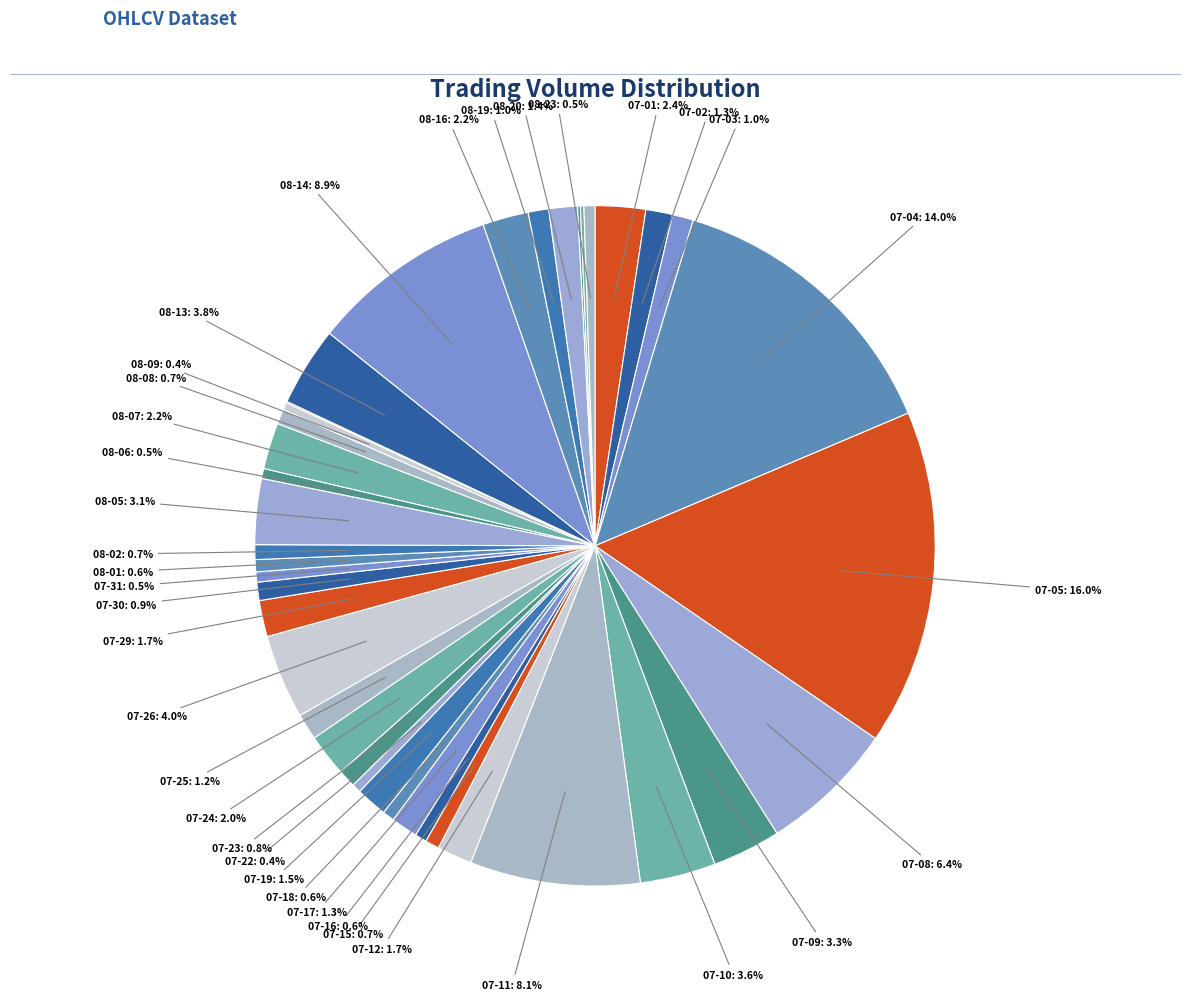

To the nearest percent, what is the difference between the largest and smallest slice percentages?

16%